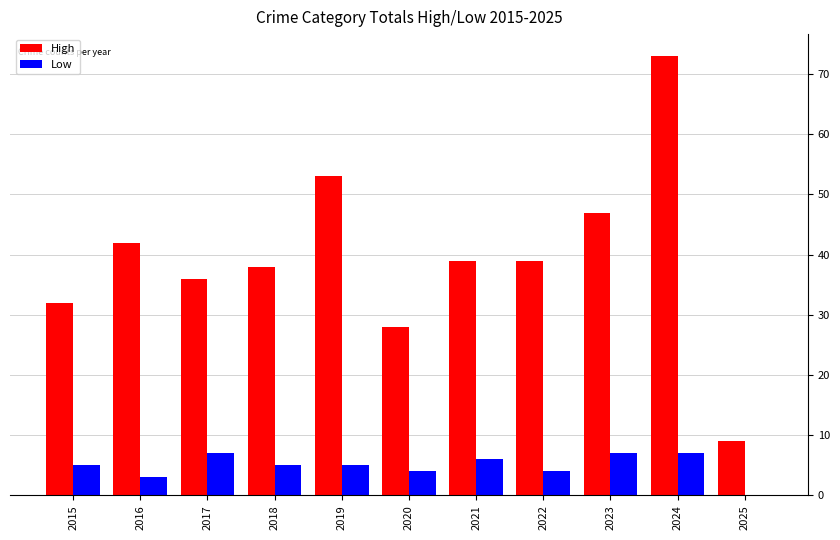

What are all the series names shown in the legend?

High, Low